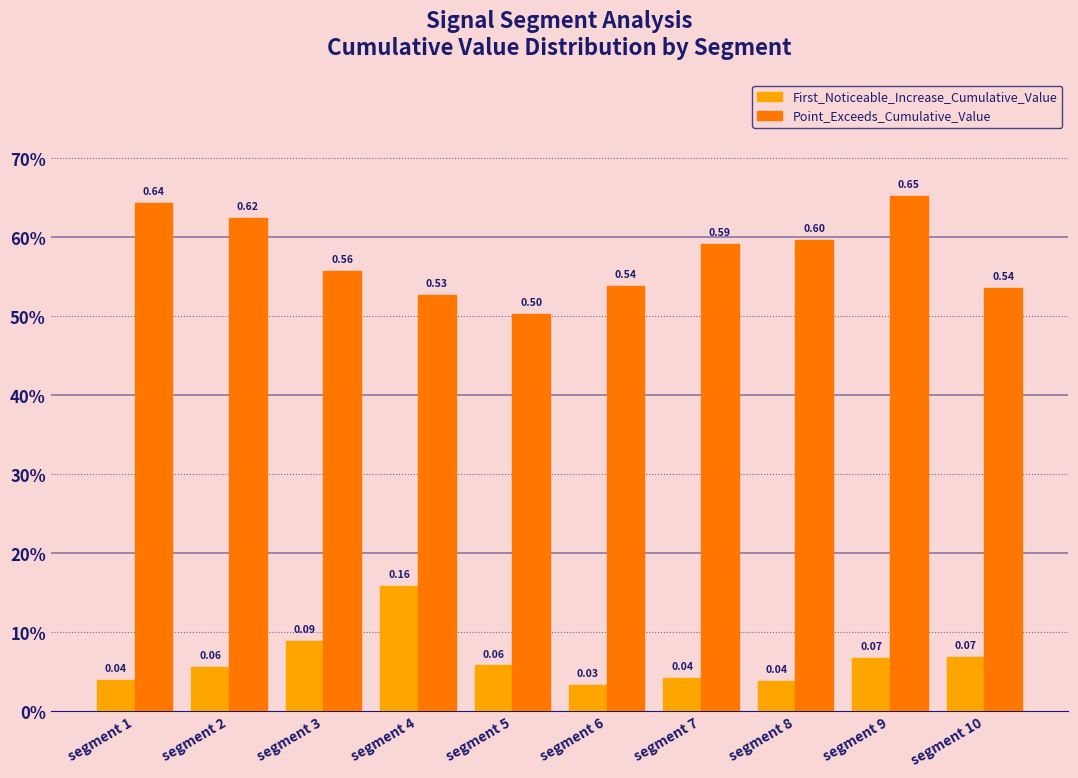

What is the average value of the Point_Exceeds_Cumulative_Value series?

0.6